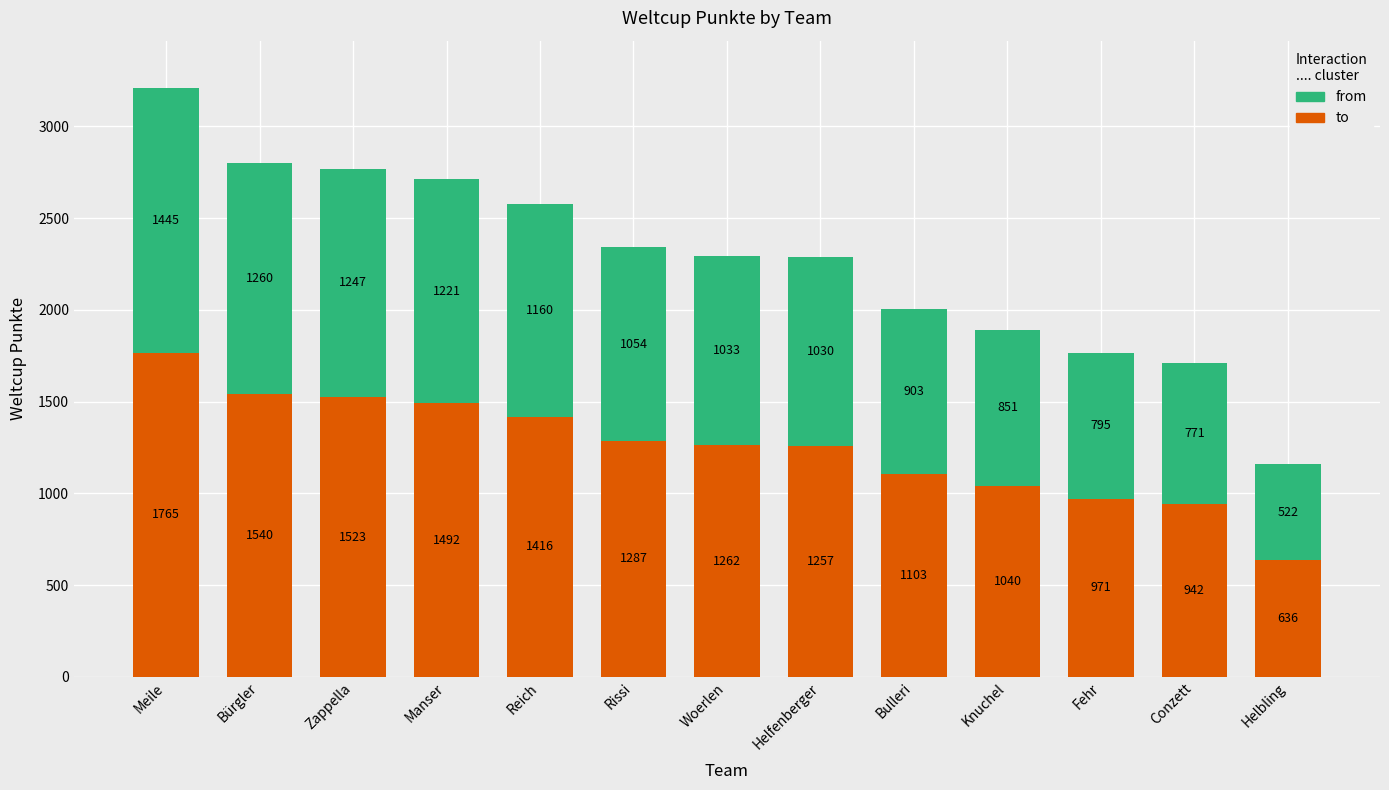

Are the bars grouped side by side (vs. stacked)?

No